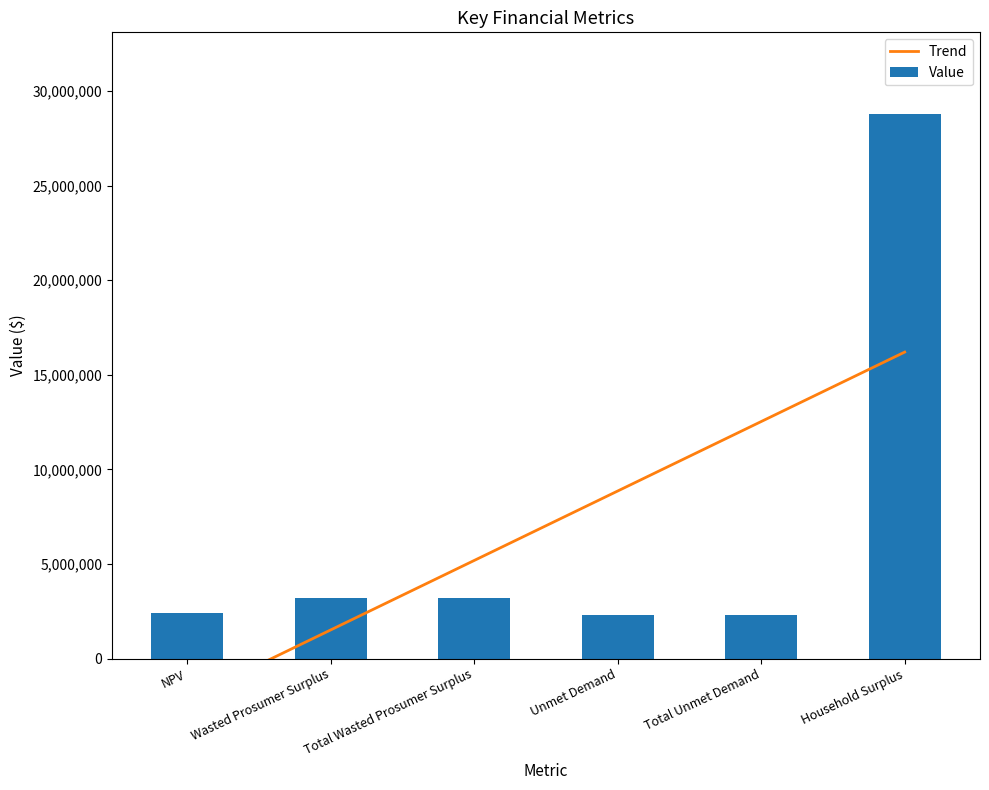

Which series has the widest spread of values?

Value